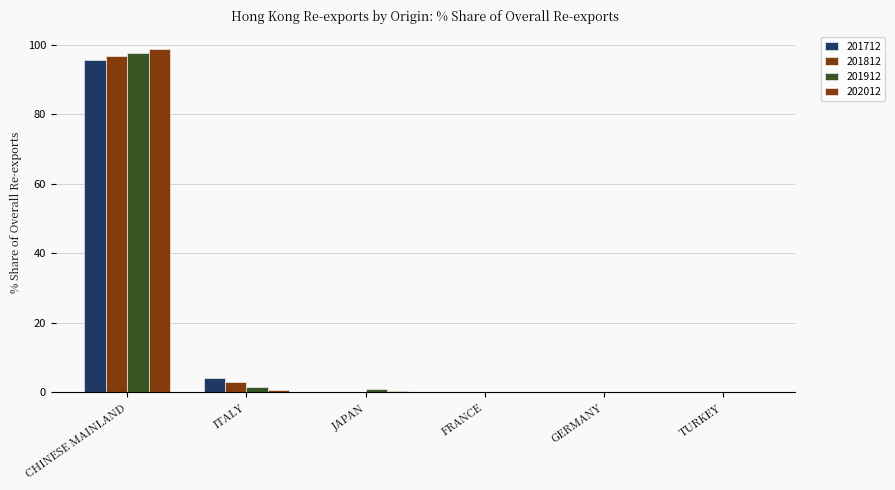

What are all the series names shown in the legend?

201712, 201812, 201912, 202012